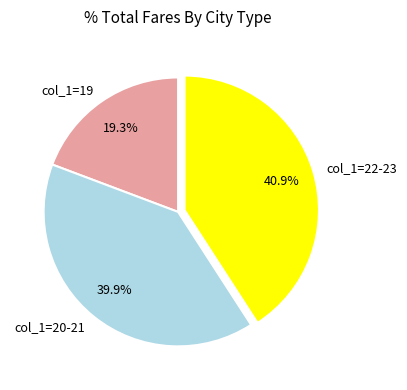

Which slice is the largest?

col_1=22-23